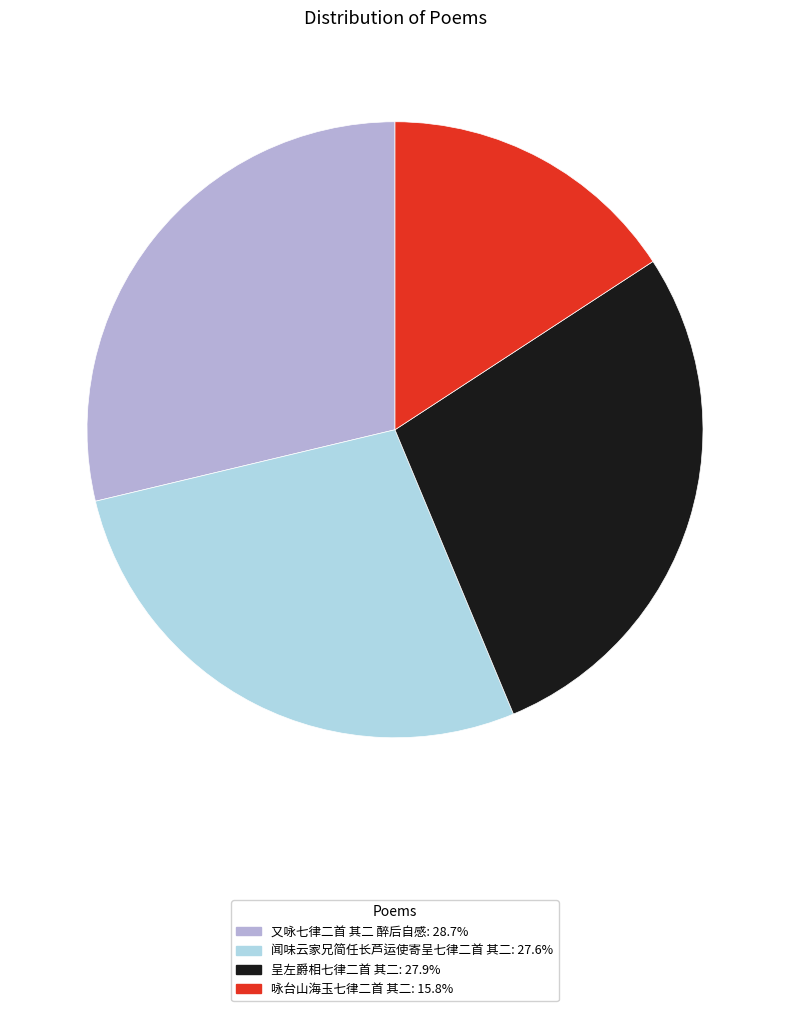

How many slices are in this pie chart?

4